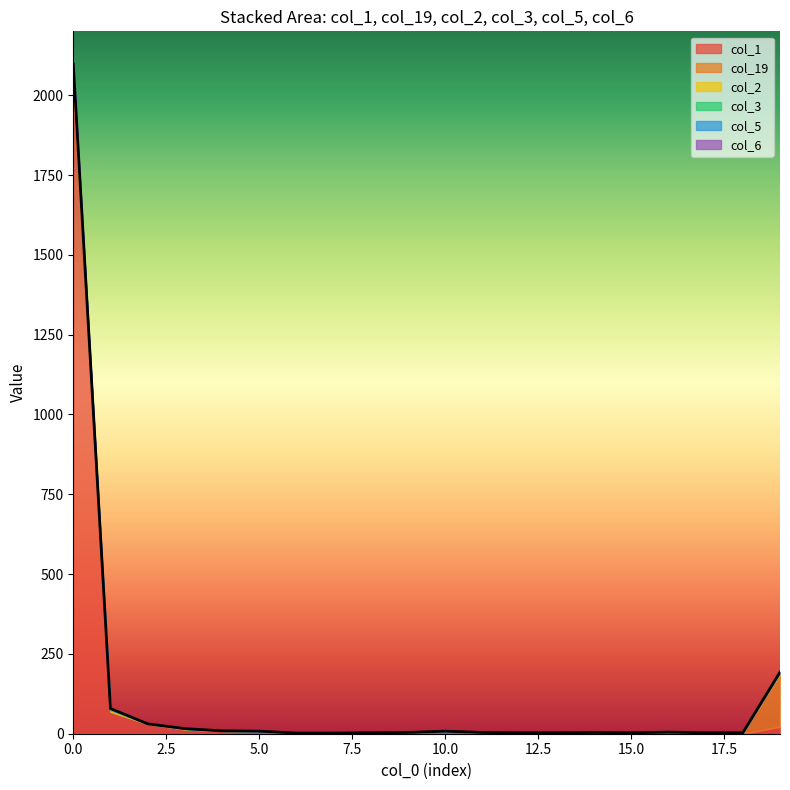

Rank the series by their maximum value, from lowest to highest.

col_6, col_5, col_3, col_2, col_19, col_1